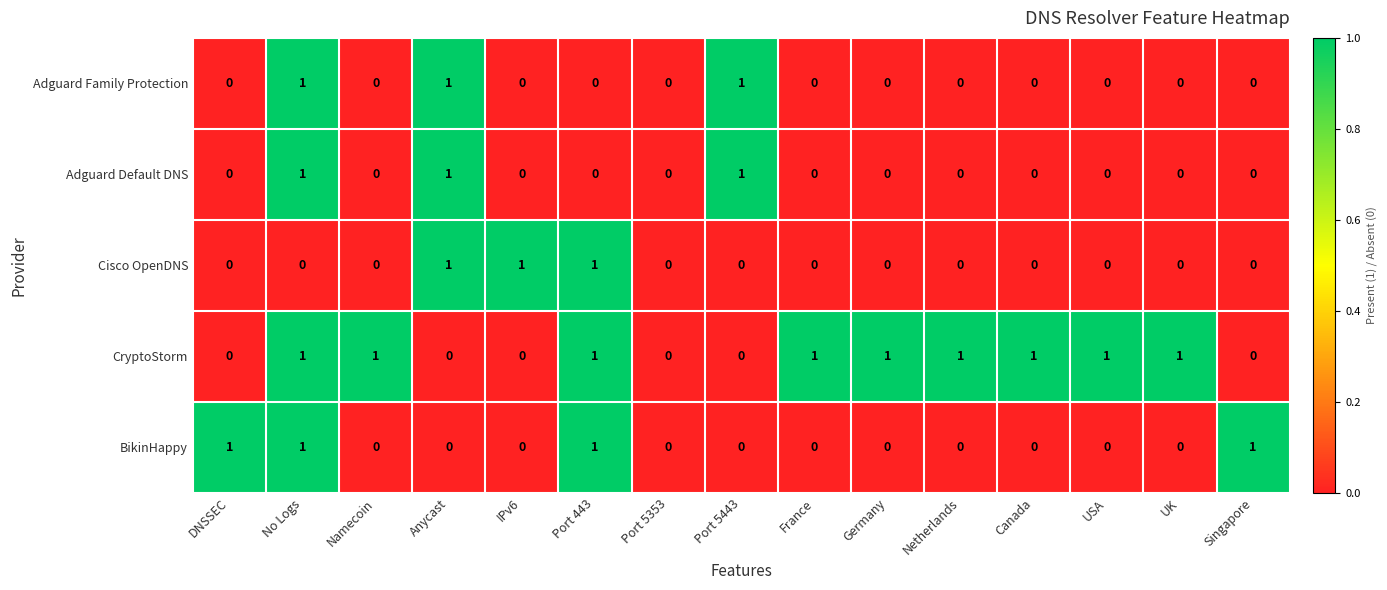

Which series has the largest total across all categories?

CryptoStorm